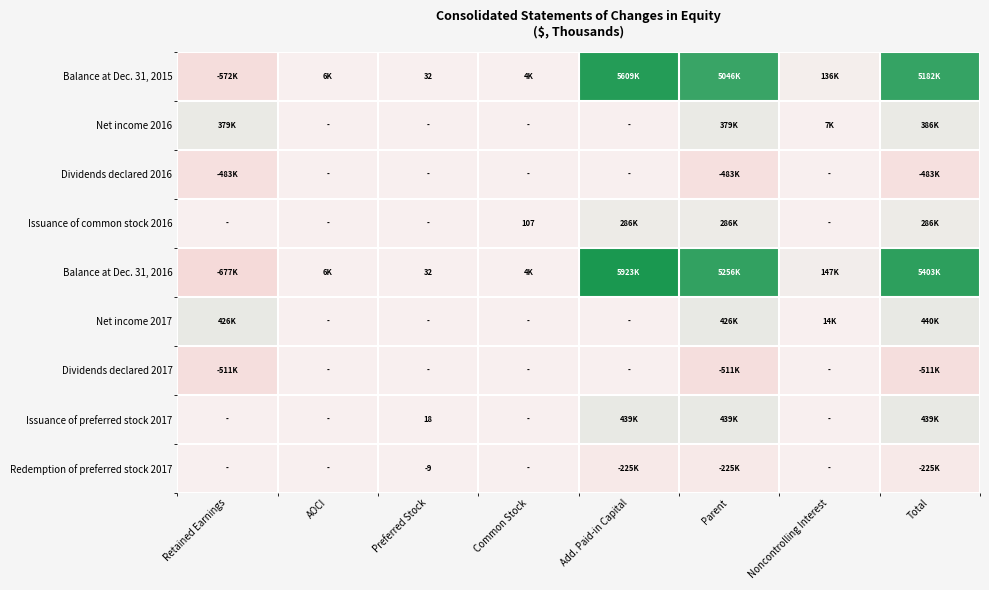

Is it true that Issuance of preferred stock 2017 equals 18 at Preferred Stock?

True